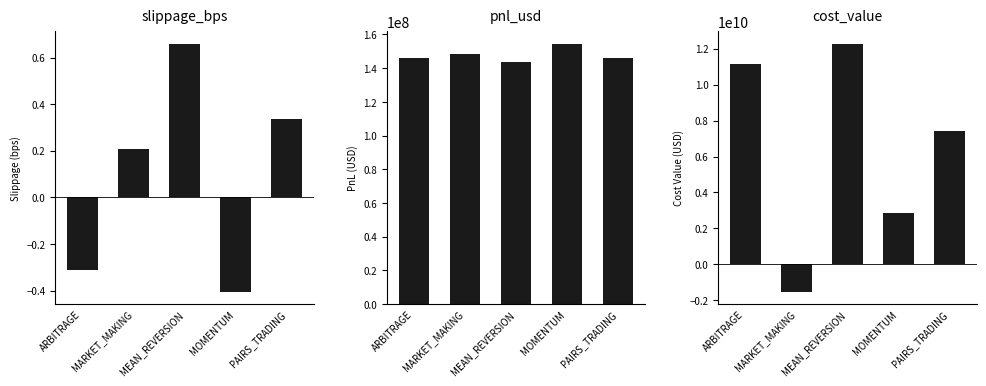

How many groups of bars are there?

5